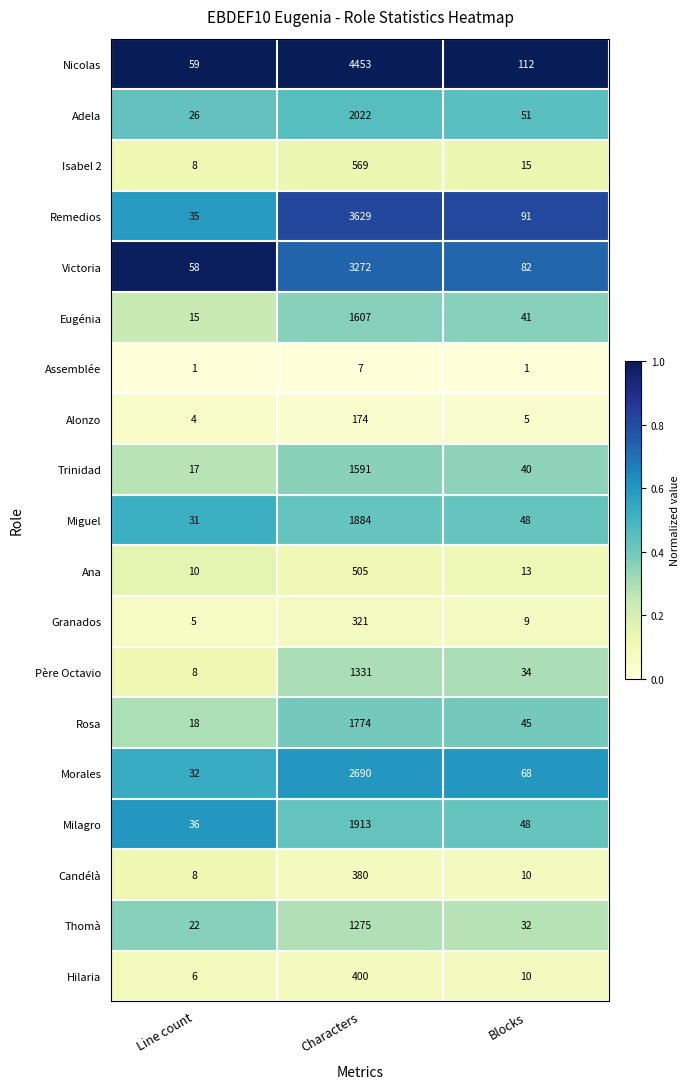

Is the value of Père Octavio at Line count greater than the value of Ana at Line count?

No